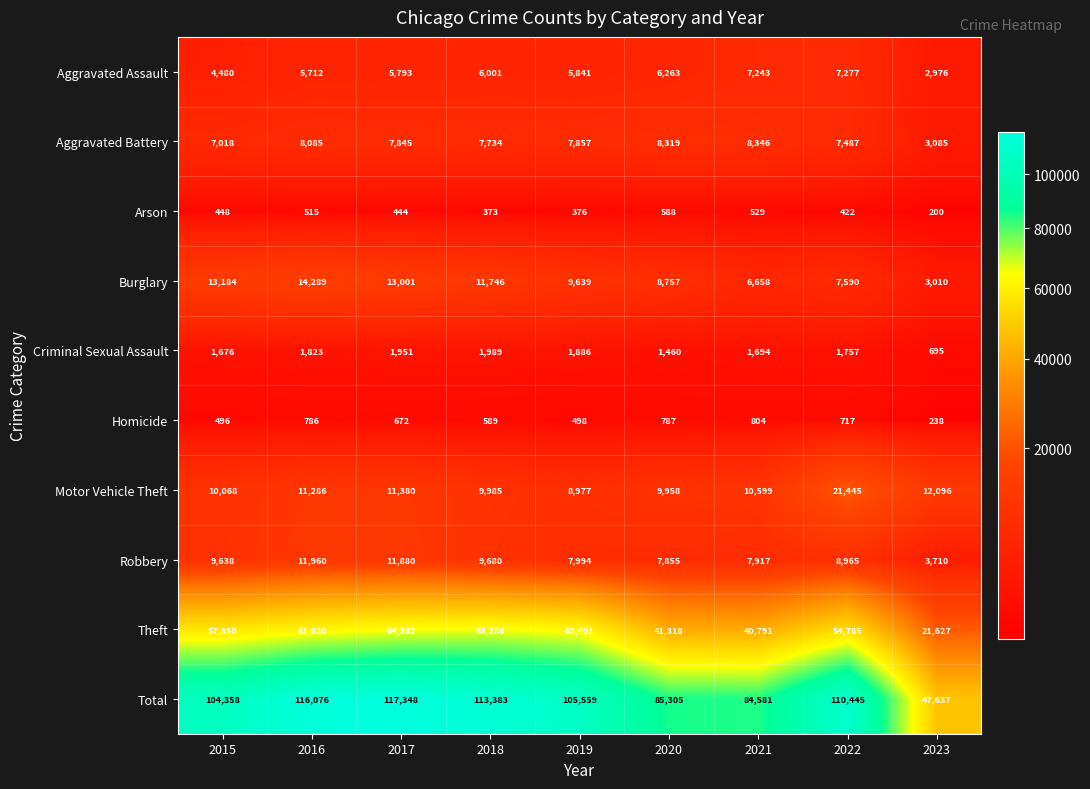

List the series in order of their peak value, highest first.

Total, Theft, Motor Vehicle Theft, Burglary, Robbery, Aggravated Battery, Aggravated Assault, Criminal Sexual Assault, Homicide, Arson